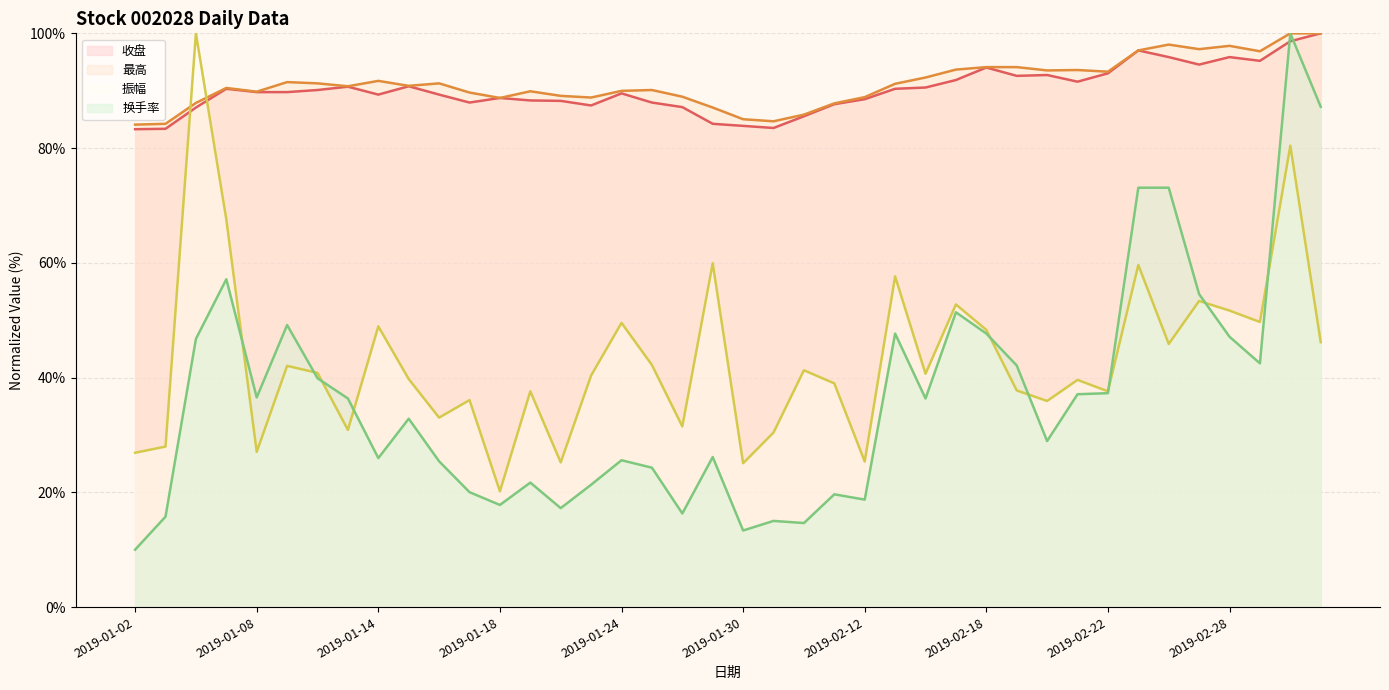

Which series has the largest range (max minus min)?

换手率